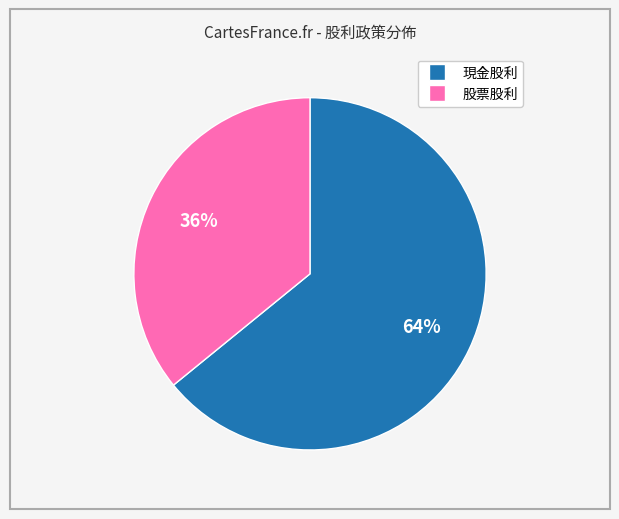

To the nearest percent, what percentage of the pie is 現金股利?

64%